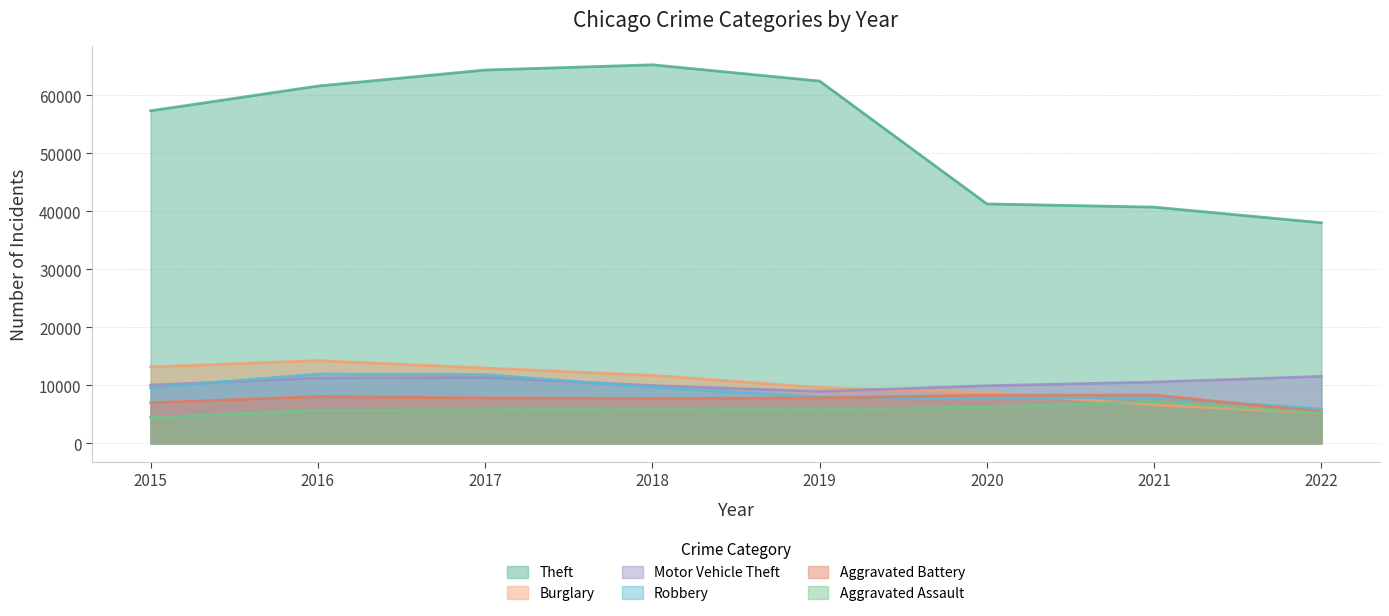

Which series has the widest spread of values?

Theft